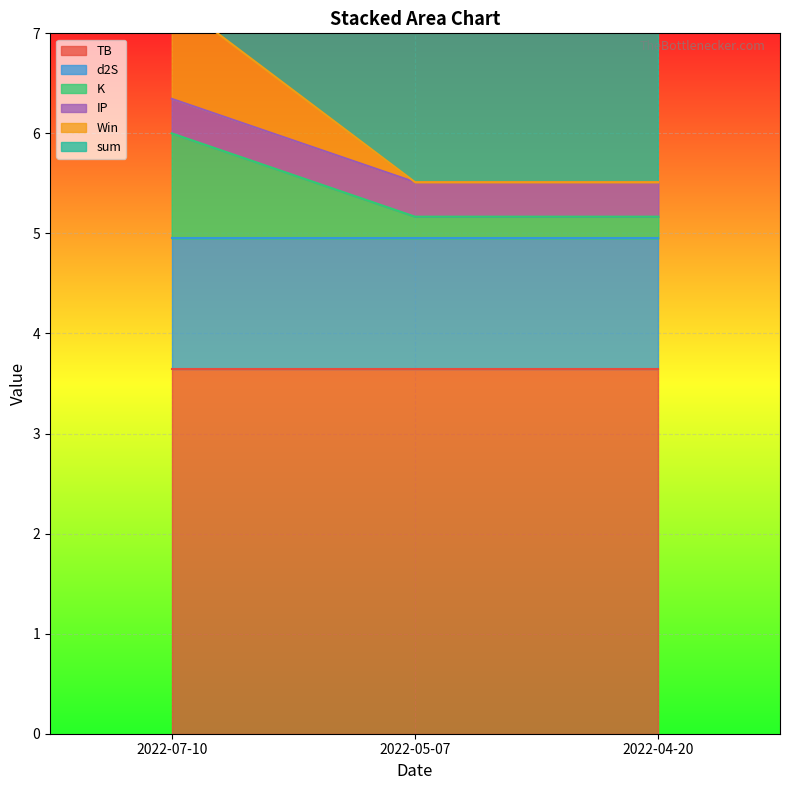

Which category has the highest value in the K series?

2022-07-10